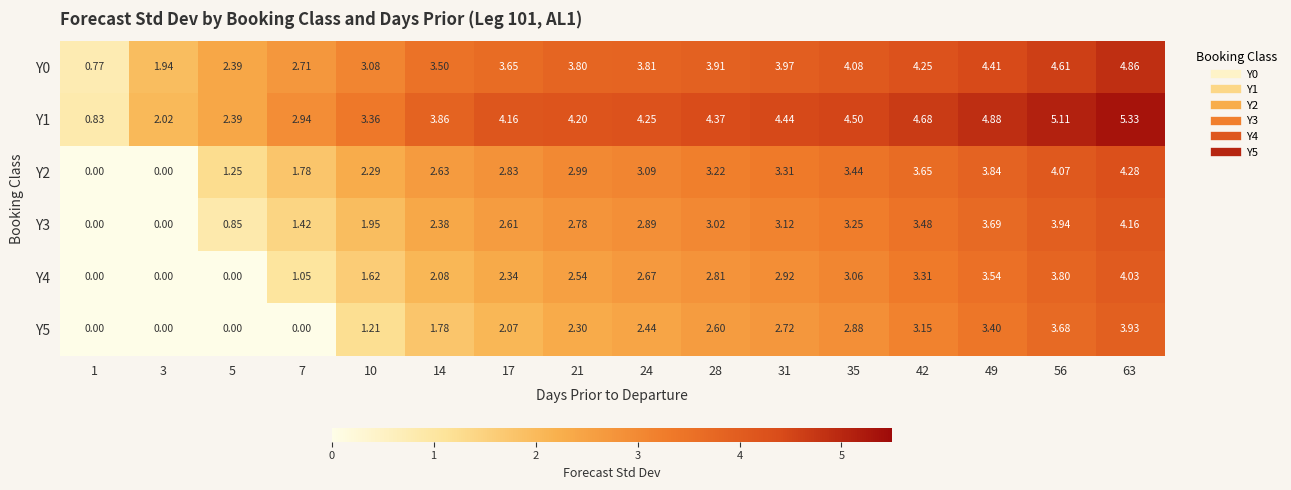

Is the value of Y2 at 7 greater than the value of Y1 at 10?

No